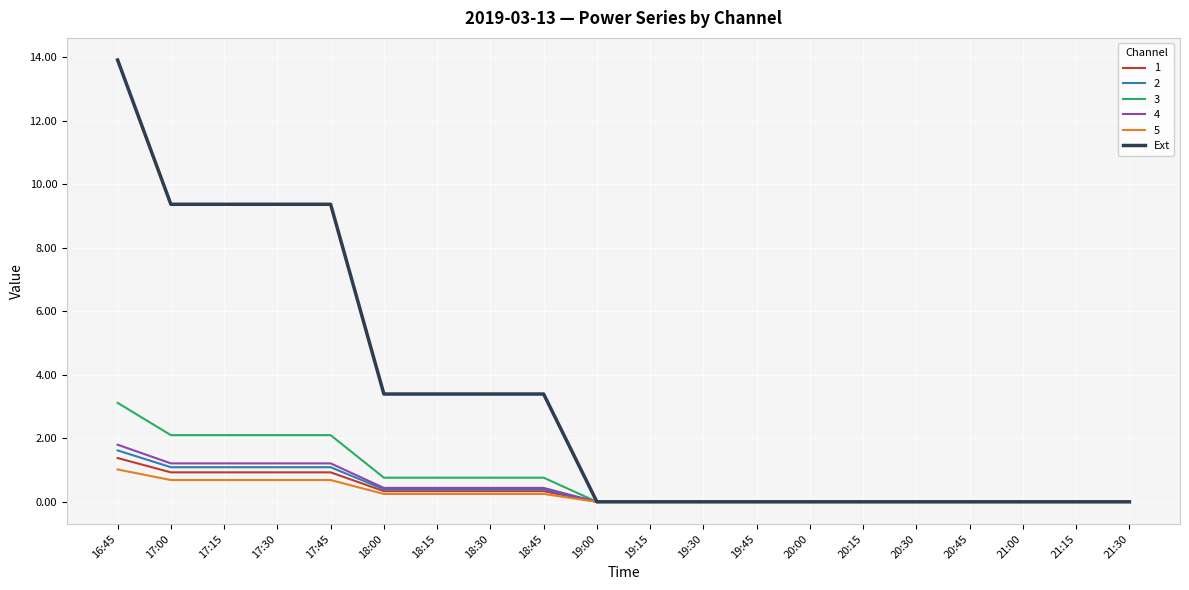

Which series has the largest range (max minus min)?

Ext